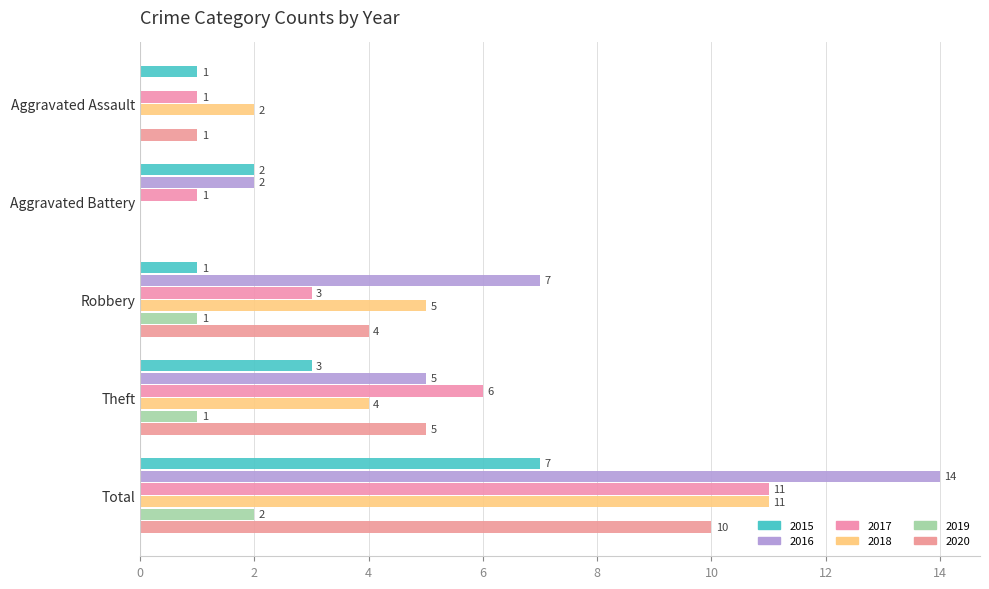

Reading left to right, what are all the values shown in this chart?

2015: Aggravated Assault=1	Aggravated Battery=2	Robbery=1	Theft=3	Total=7
2016: Aggravated Assault=0	Aggravated Battery=2	Robbery=7	Theft=5	Total=14
2017: Aggravated Assault=1	Aggravated Battery=1	Robbery=3	Theft=6	Total=11
2018: Aggravated Assault=2	Aggravated Battery=0	Robbery=5	Theft=4	Total=11
2019: Aggravated Assault=0	Aggravated Battery=0	Robbery=1	Theft=1	Total=2
2020: Aggravated Assault=1	Aggravated Battery=0	Robbery=4	Theft=5	Total=10